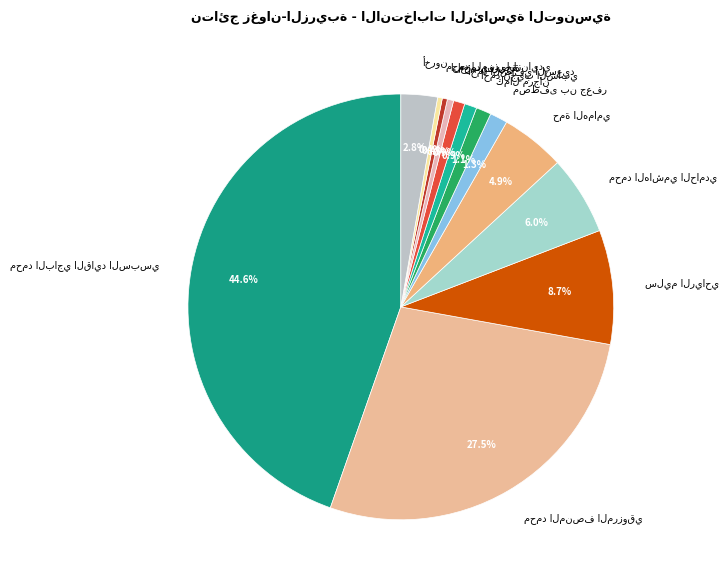

To the nearest percent, what is the average slice percentage?

8%